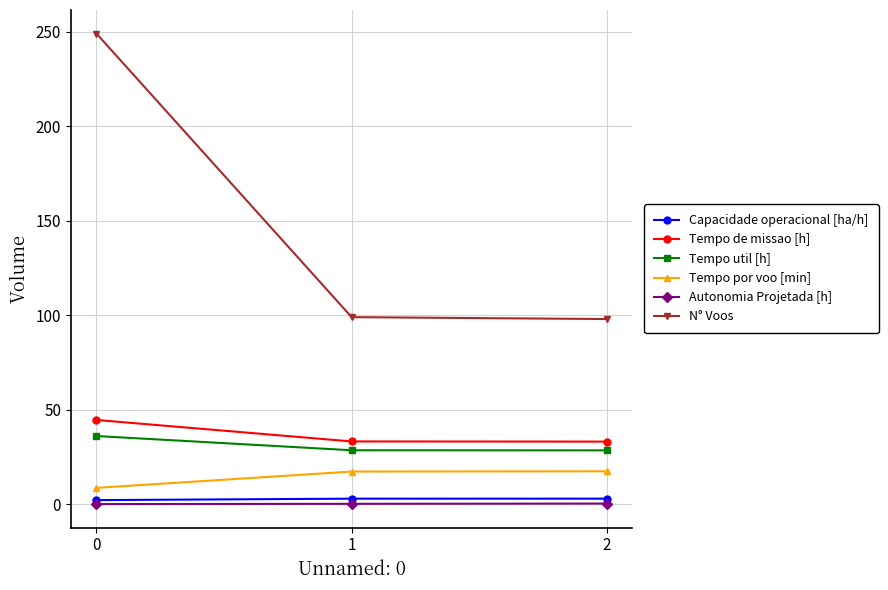

How many lines are shown in the chart?

6